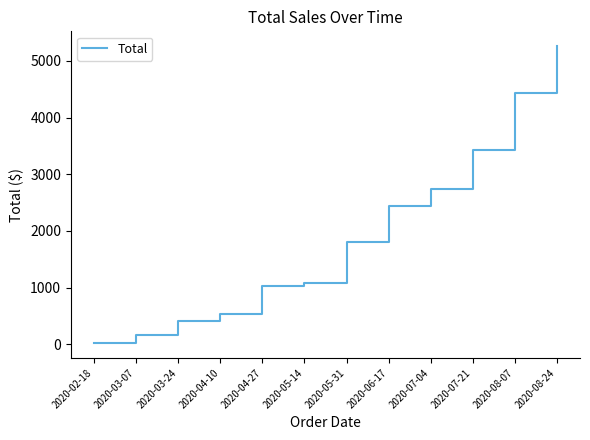

At which category does the chart reach its peak across all series?

2020-08-24